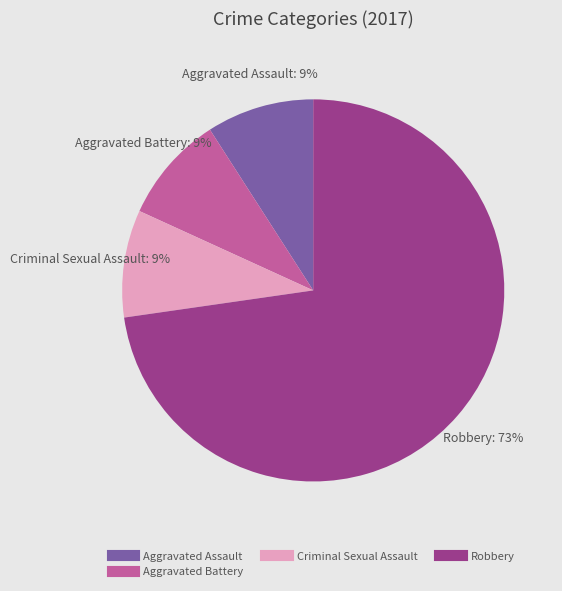

Count the number of slices in the pie.

4